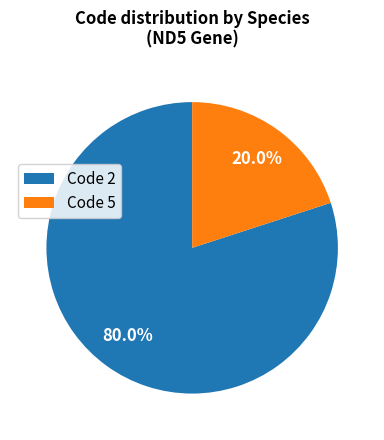

To the nearest percent, what is the average slice percentage?

50%